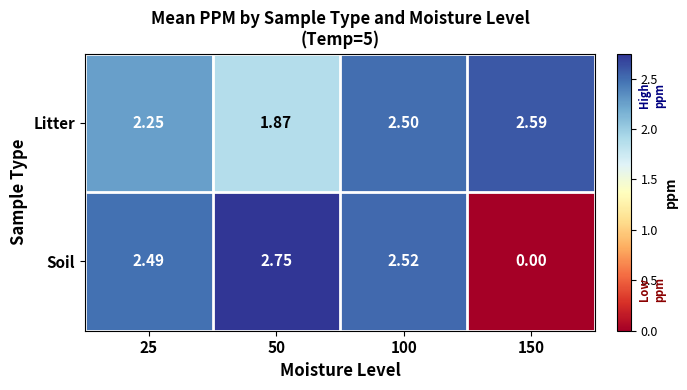

Which series has the widest spread of values?

Soil